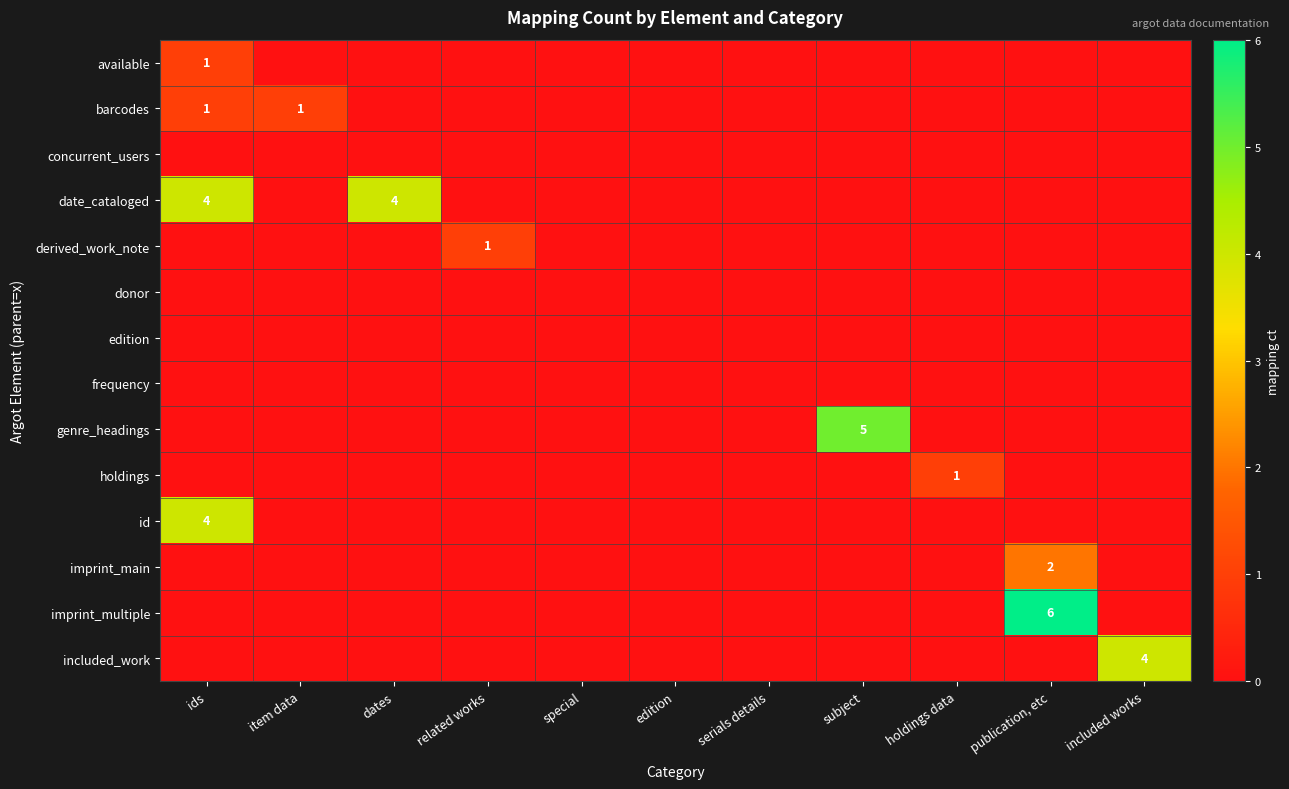

The holdings series shows 1 at holdings data. True or false?

True